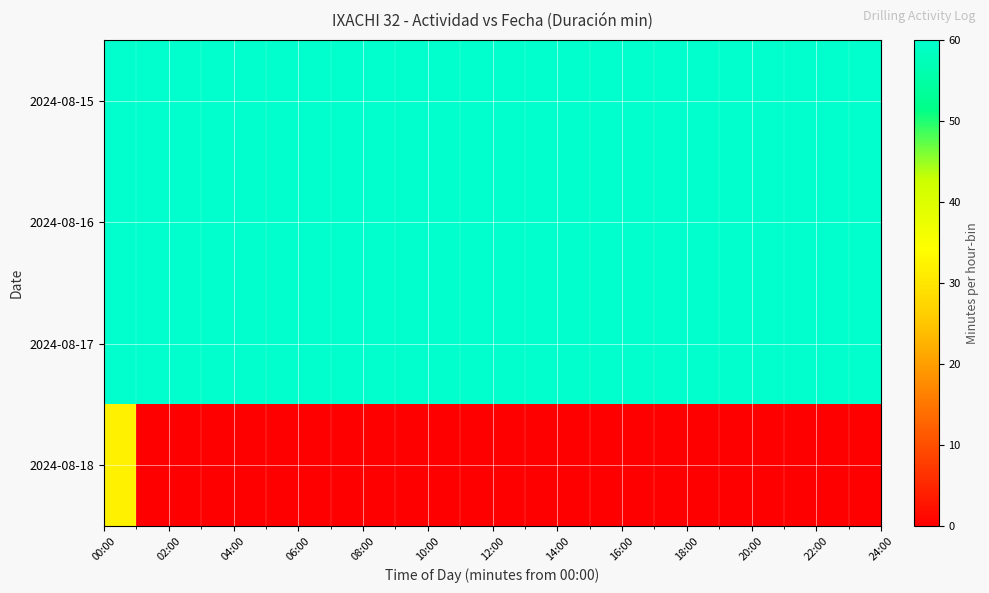

Which series has the widest spread of values?

2024-08-18